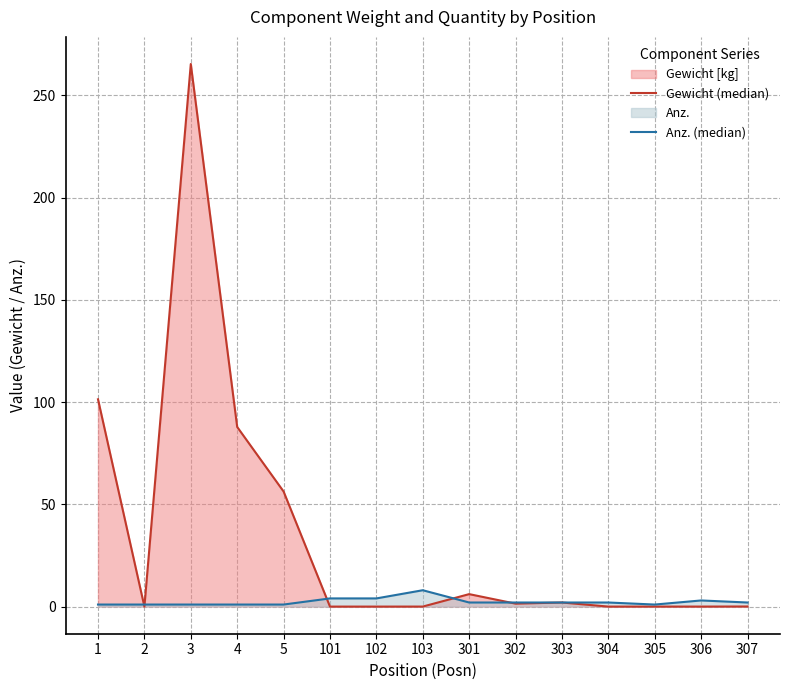

What is the total value across all series at 2?

1.0